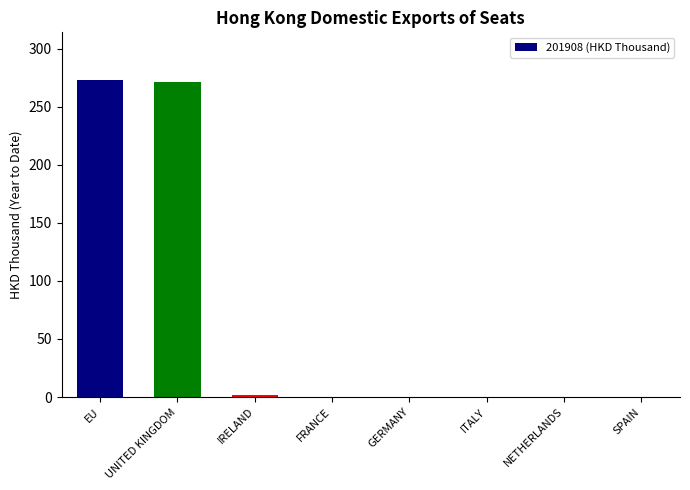

What is the maximum value shown in the chart?

273.1